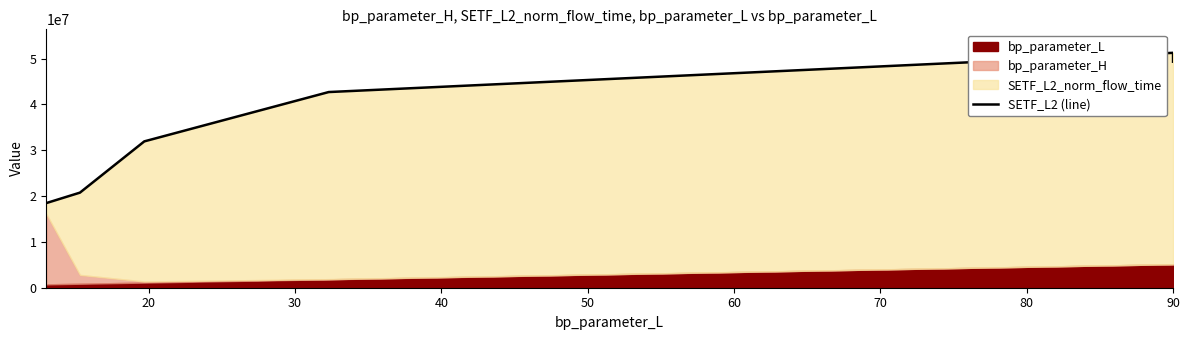

Is it true that the value at 40 is 42713481.4?

True